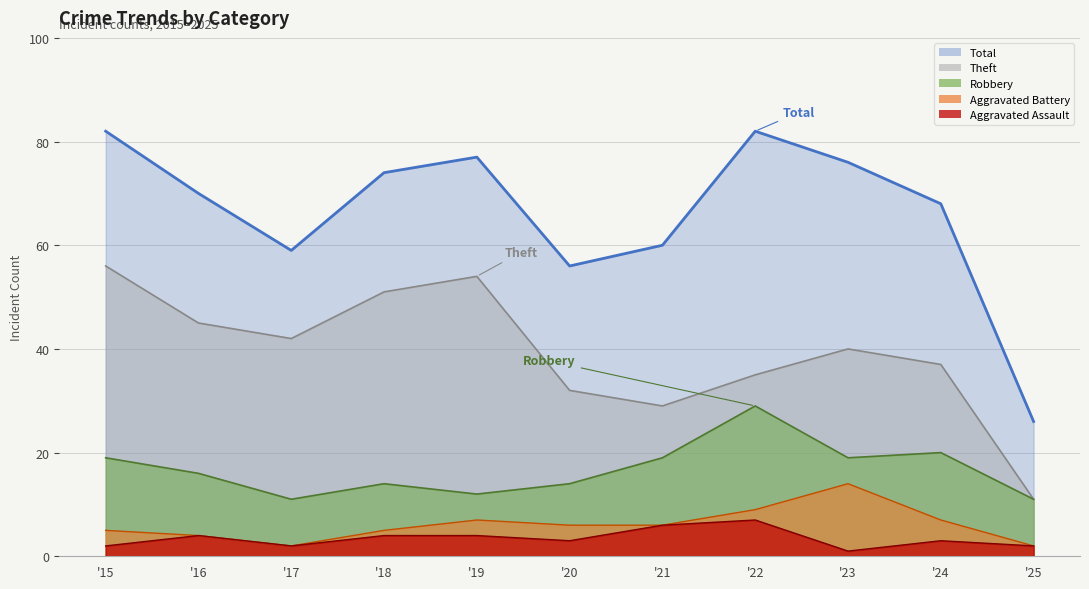

What is the difference between the Theft values at '24 and '17?

5